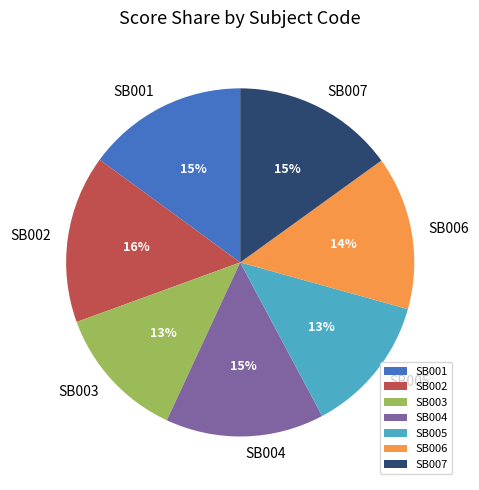

Approximately how many times larger is the value at SB006 compared to SB002?

0.9